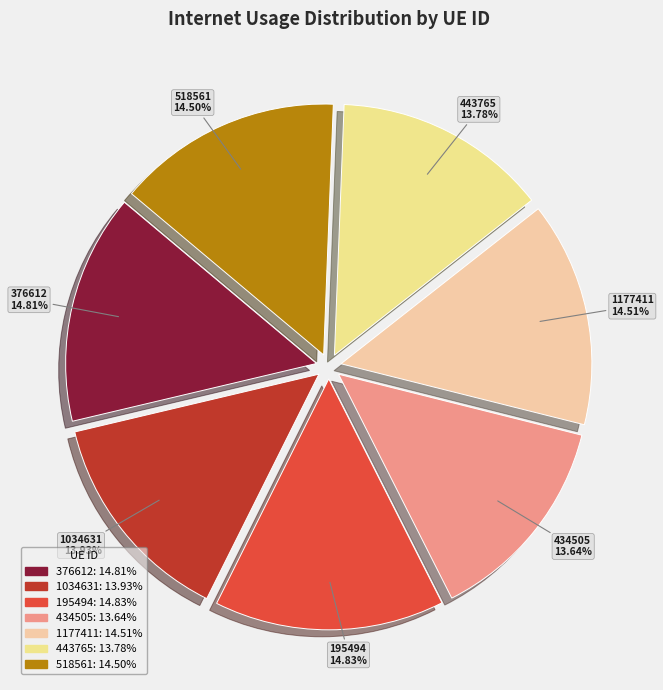

Does 434505 represent more than half of the total?

No